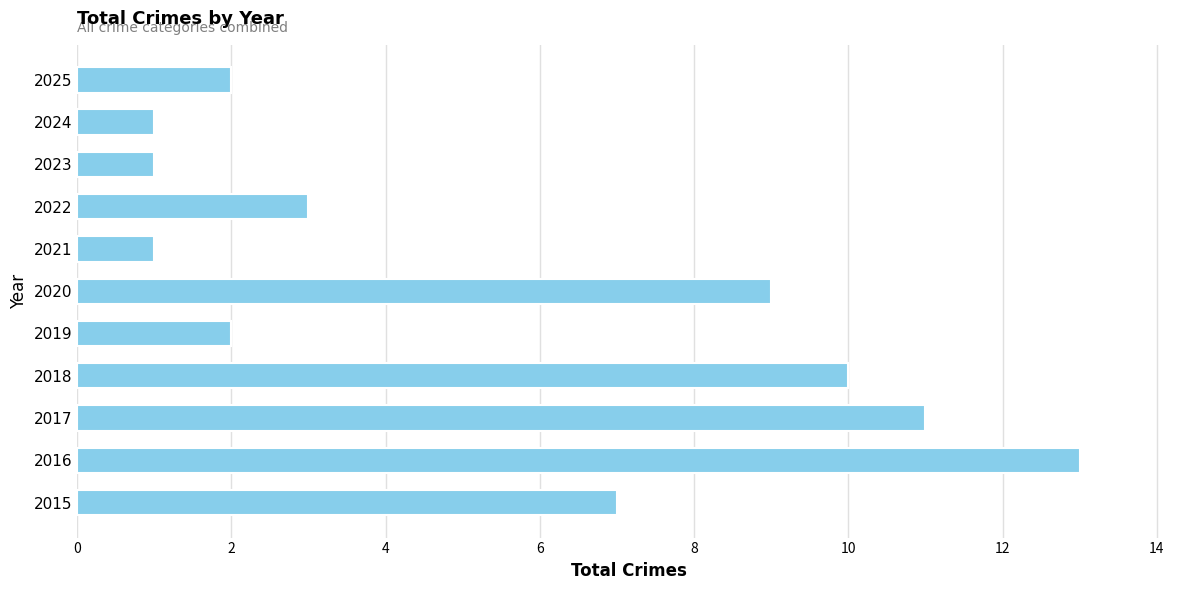

Which has a higher value, 2015 or 2020?

2020